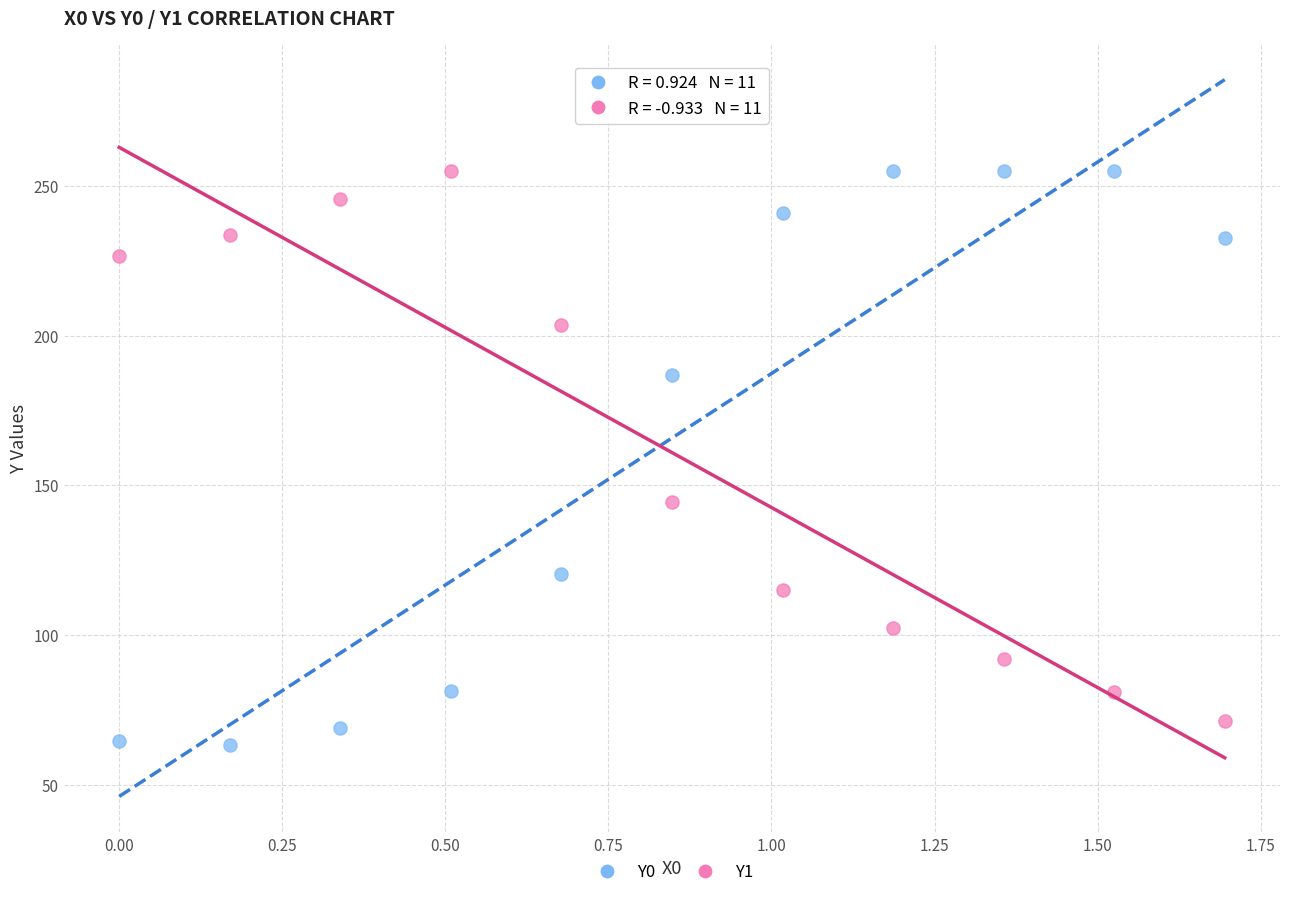

What is the X range (max minus min) for the scatter plot?

1.7